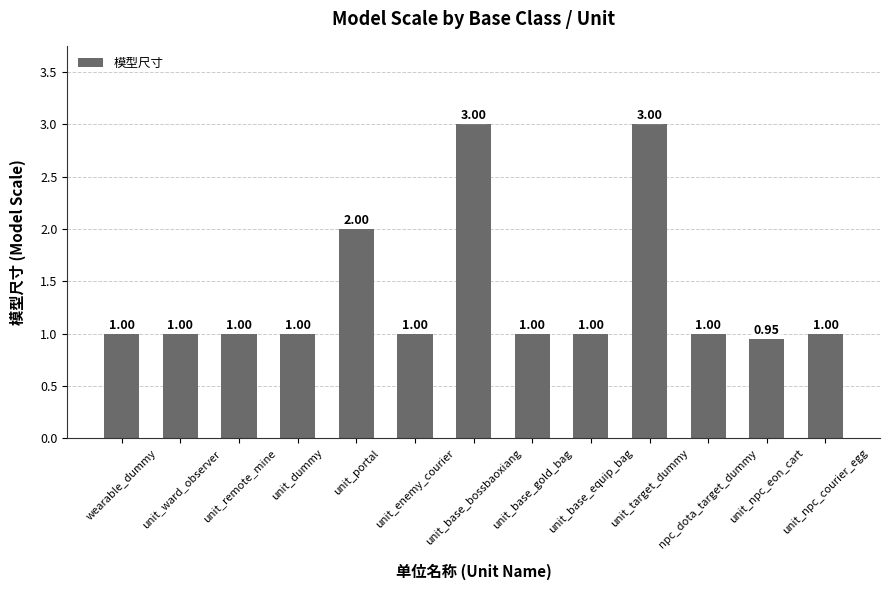

Read the value at unit_npc_courier_egg.

1.0